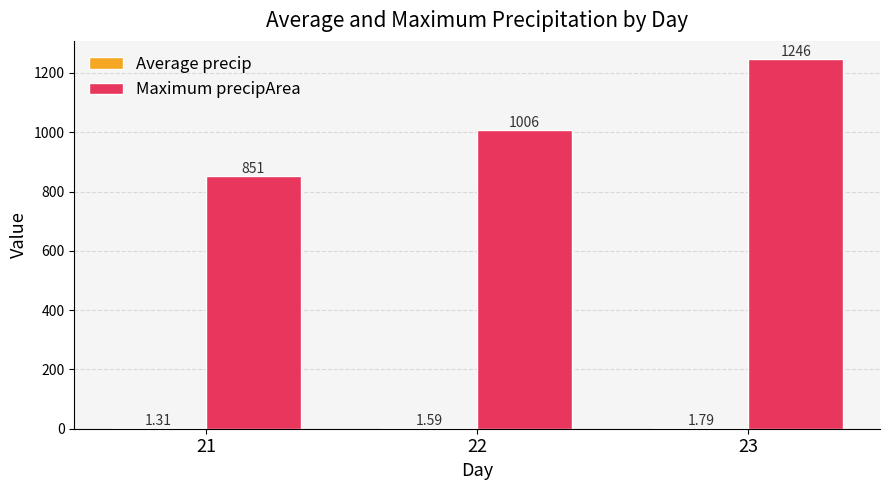

Which series has the largest total across all categories?

Maximum precipArea